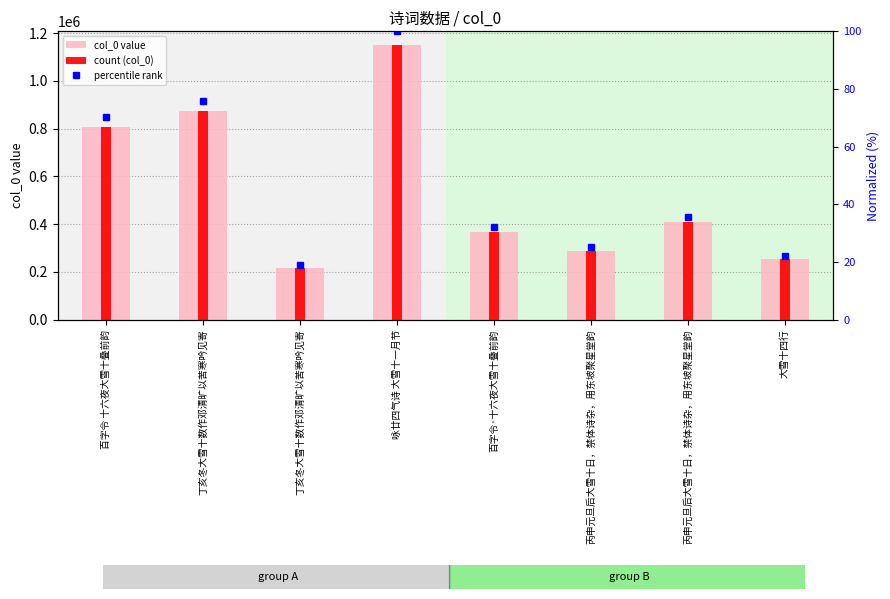

What is the minimum value shown in the chart?

18.9